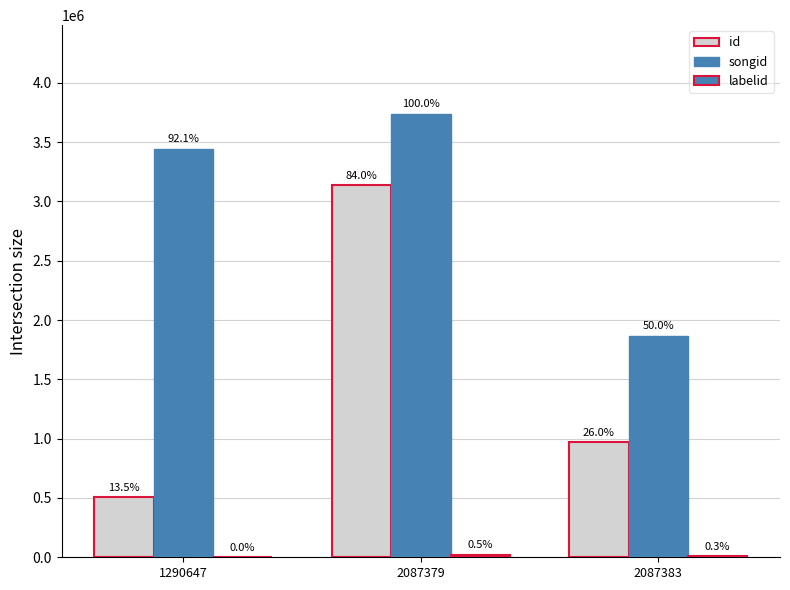

At 1290647, list the series in order from smallest to largest.

labelid, id, songid